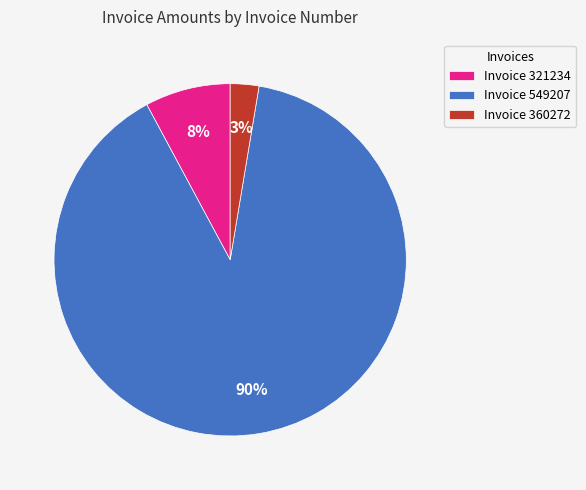

Rank the categories by value from lowest to highest.

Invoice 360272, Invoice 321234, Invoice 549207